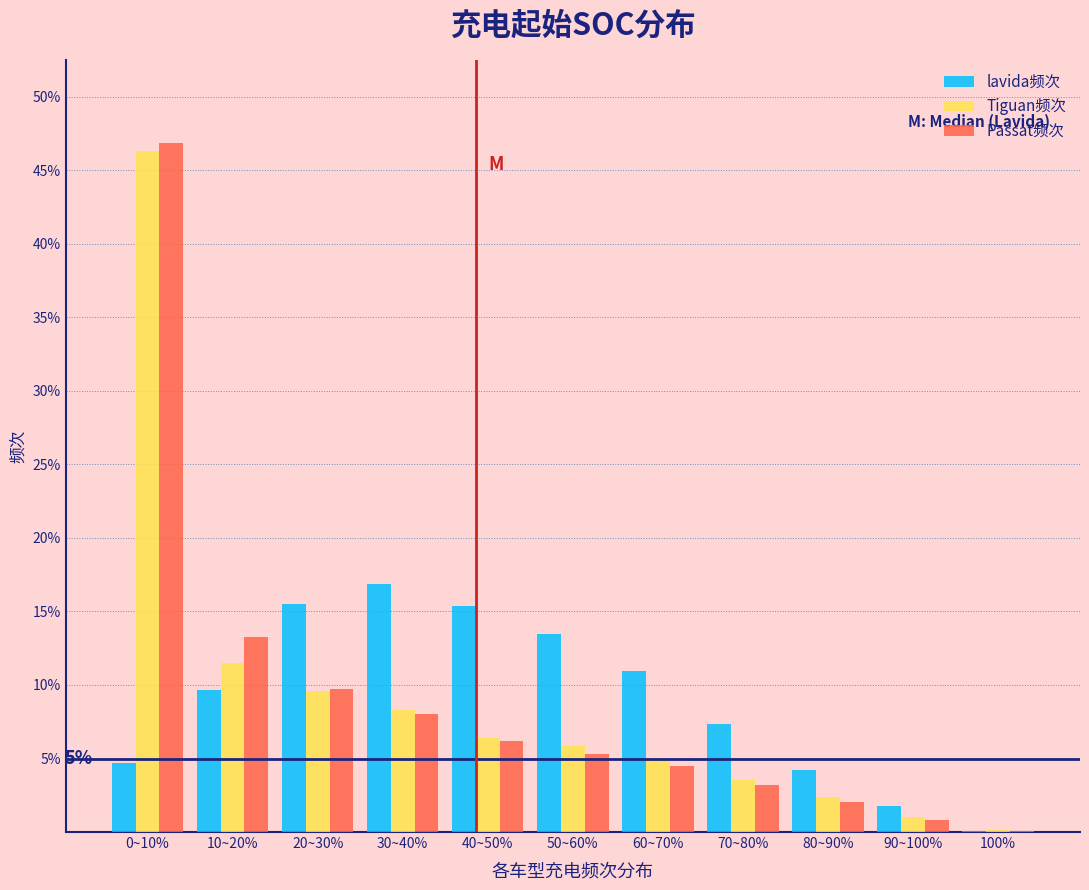

Where does the lavida频次 series first go above 9?

10~20%